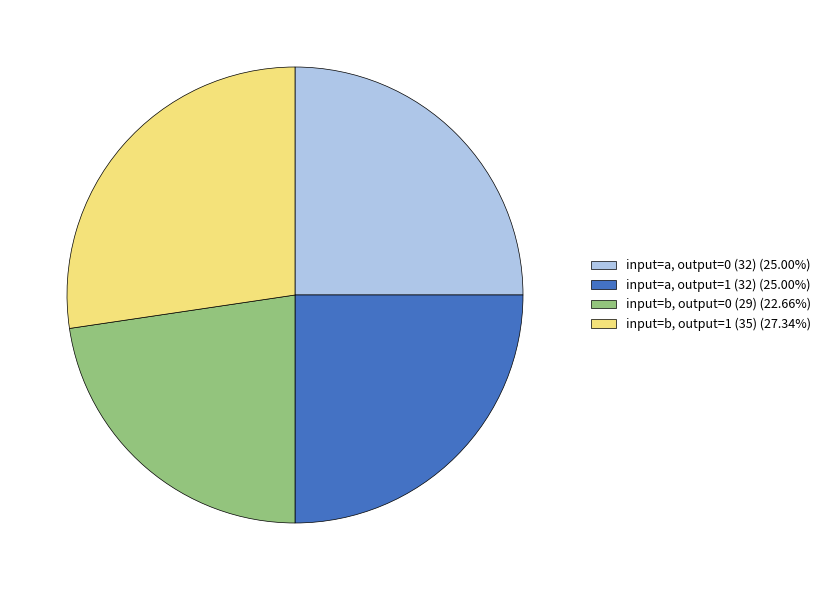

Is there any slice that represents more than half of the pie?

No